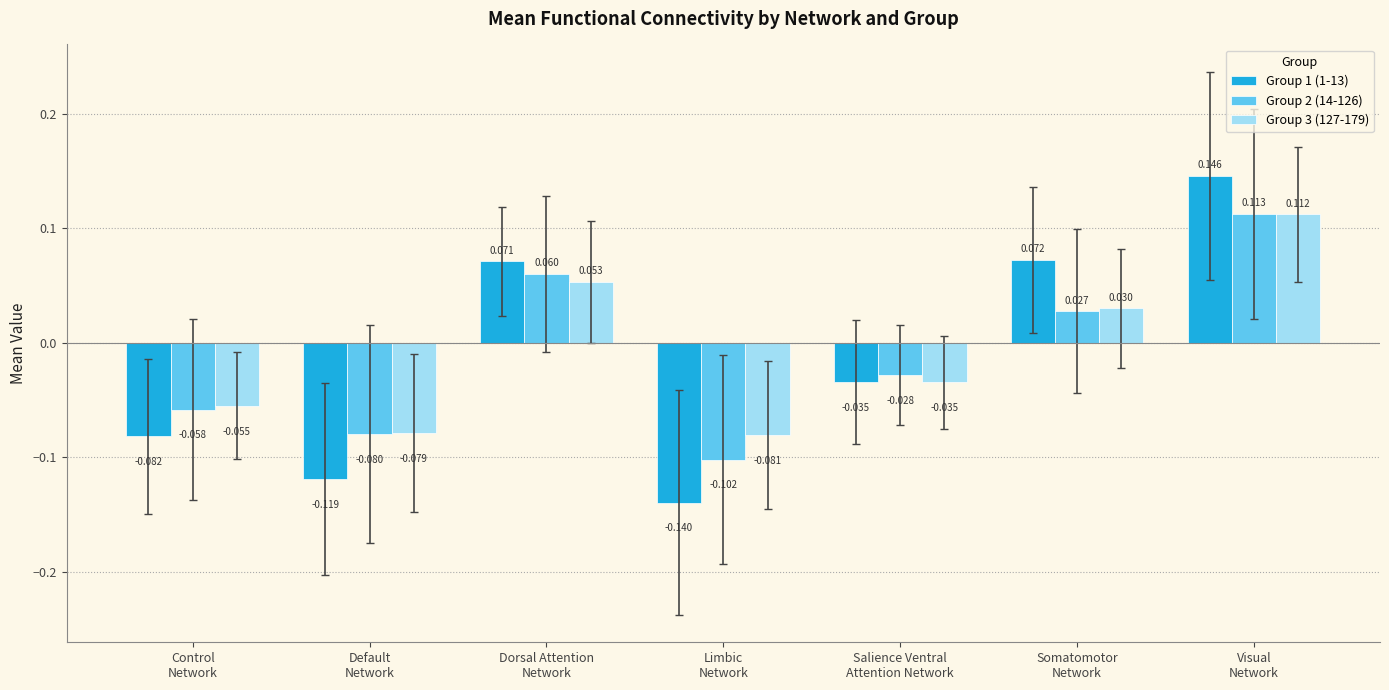

At which category is the sum across all series the highest?

Visual
Network